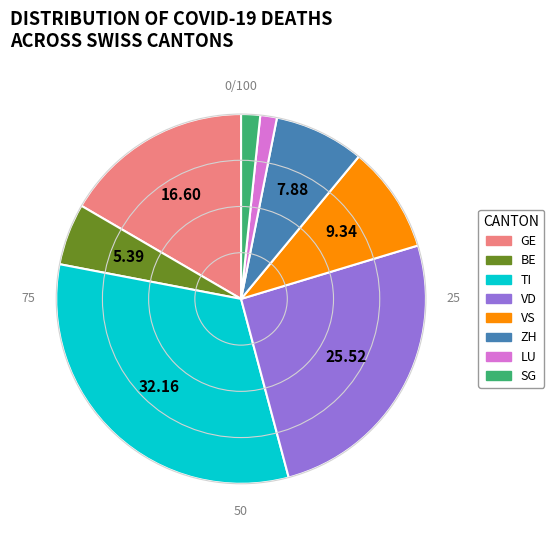

Does any single category account for the majority?

No